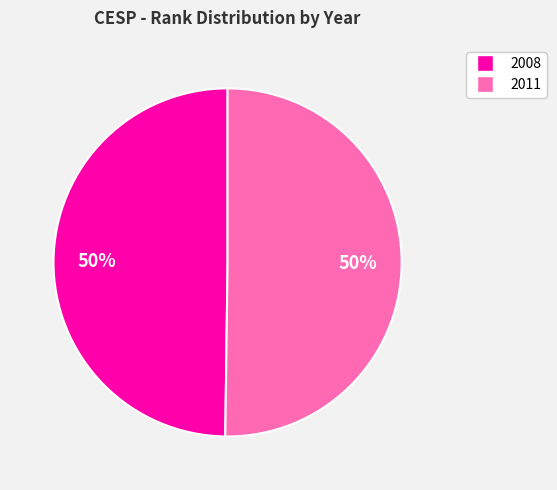

To the nearest percent, what percentage of the pie is 2008?

50%